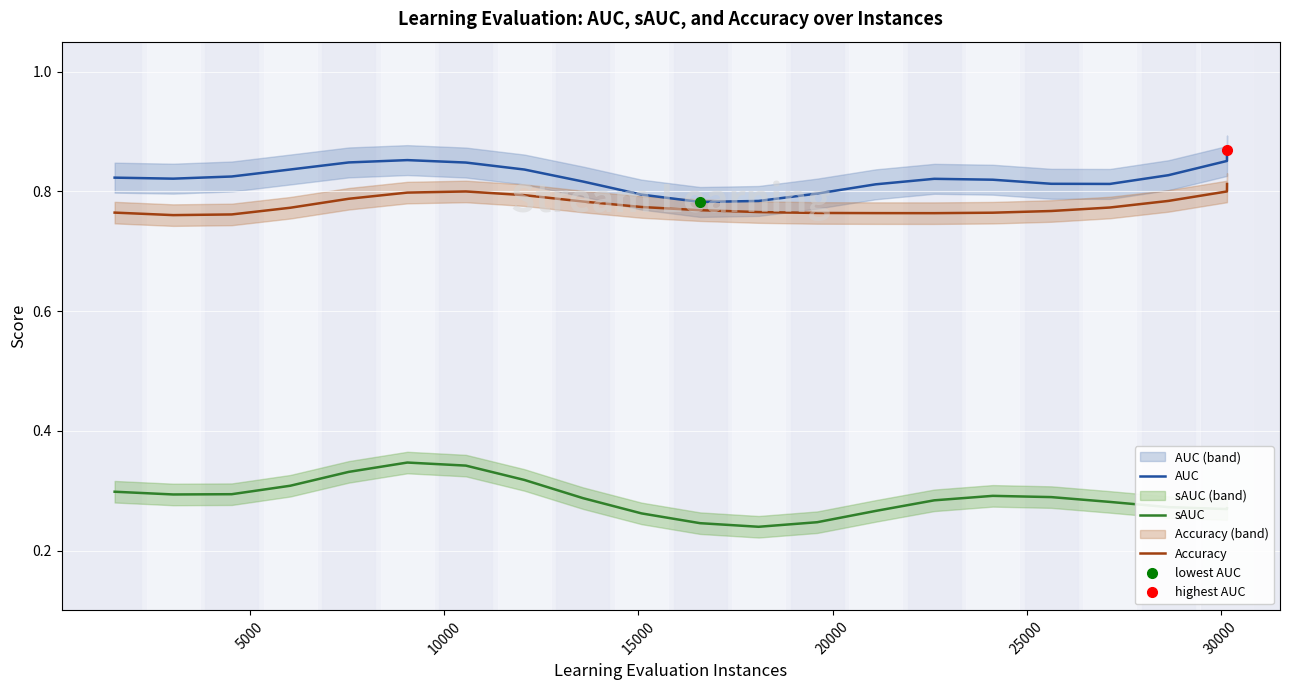

True or false: sAUC and AUC cross at least once.

False